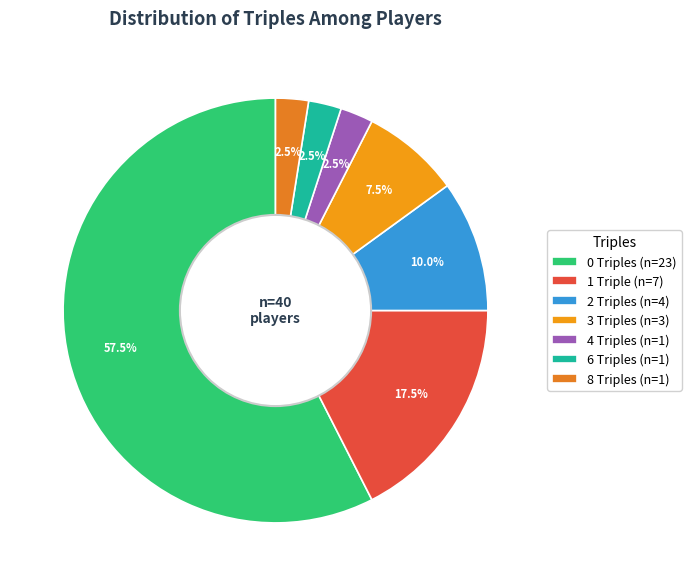

How many slices are in this pie chart?

7